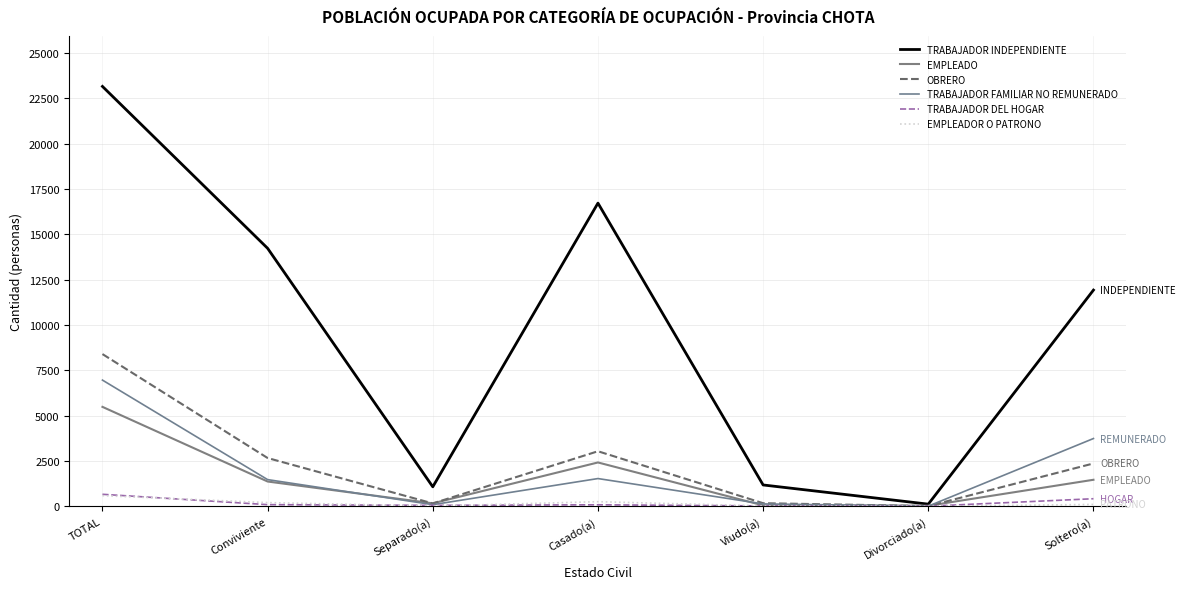

Is the value of TRABAJADOR DEL HOGAR at Casado(a) greater than the value of EMPLEADO at Separado(a)?

No